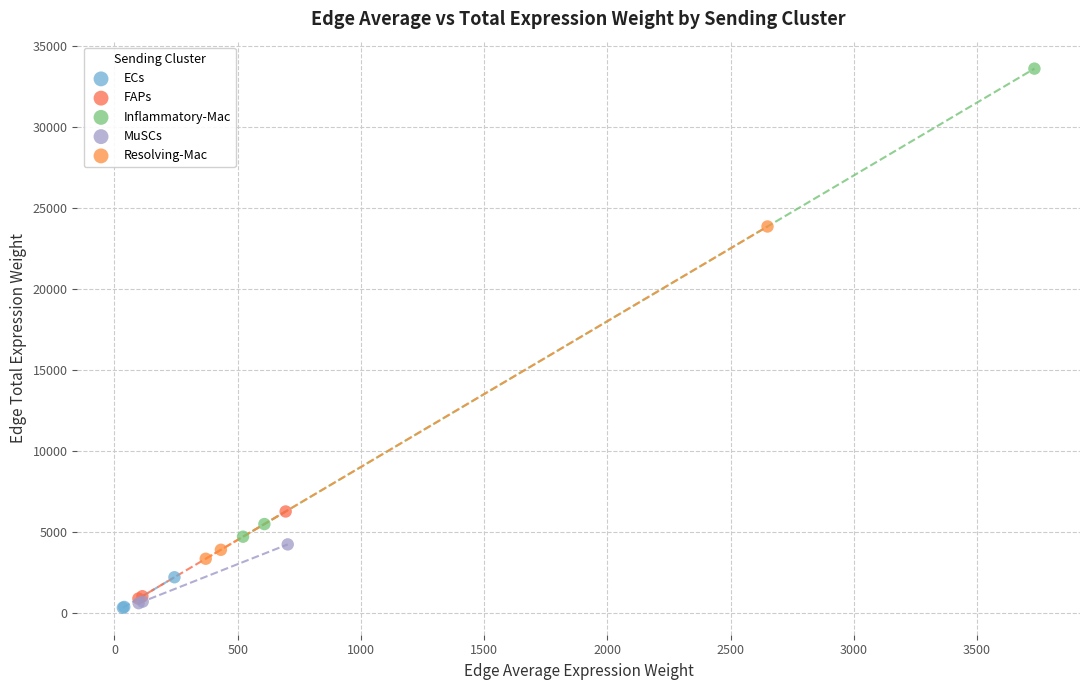

Which series has the largest Y range (max minus min)?

Inflammatory-Mac